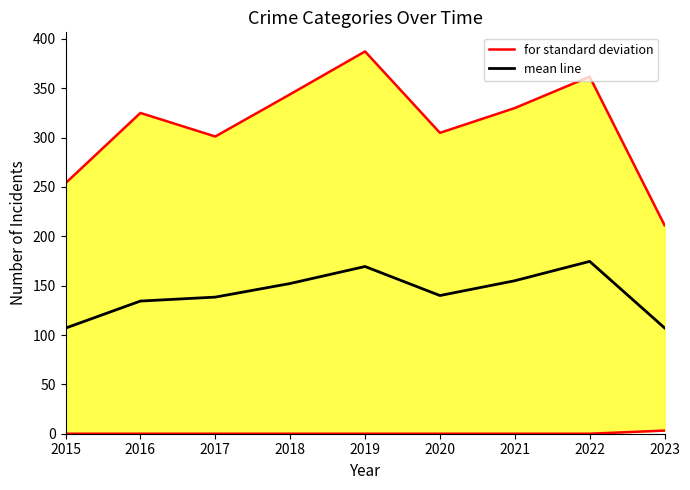

Is the value of mean line at 2018 greater than the value of for standard deviation at 2022?

No